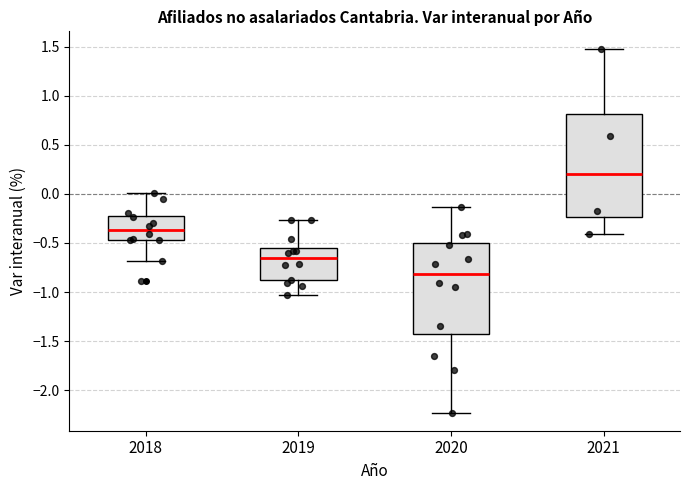

Reading left to right, read every box against the y-axis: the position of its median line, the range the box covers, and the ends of its whiskers. The values are not printed on the chart, so give them approximately, as read against the axis.

2018: median -0.35, box -0.45 to -0.20, whiskers -0.70 to 0.00
2019: median -0.65, box -0.90 to -0.55, whiskers -1.05 to -0.25
2020: median -0.80, box -1.40 to -0.50, whiskers -2.25 to -0.15
2021: median 0.20, box -0.25 to 0.80, whiskers -0.40 to 1.45